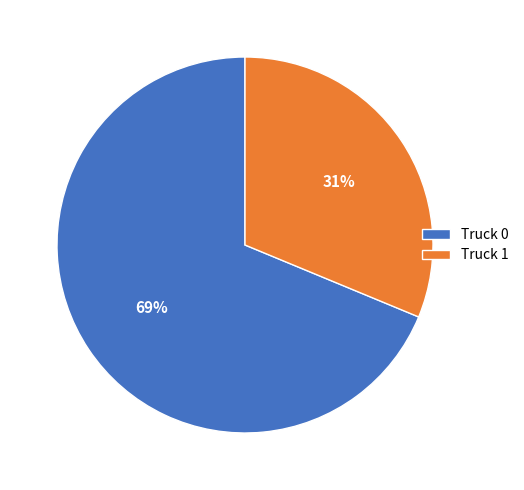

Which has a higher value, Truck 1 or Truck 0?

Truck 0